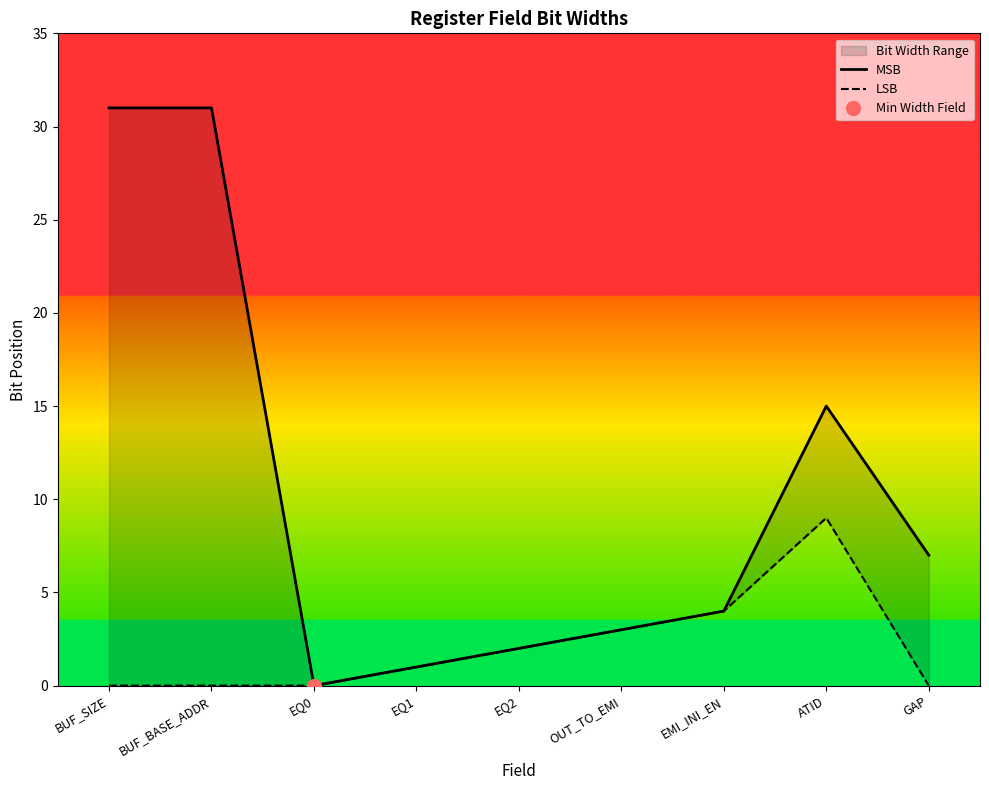

True or false: MSB has more than 0 points higher than both neighbors.

True